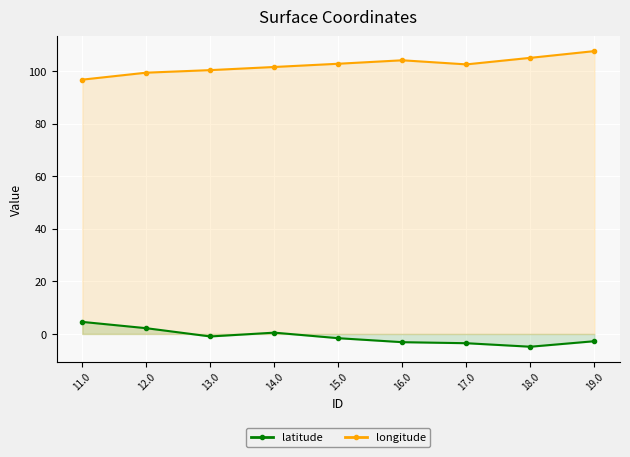

Reading left to right, transcribe all the data shown in this chart.

latitude: 4.6	2.2	-0.9	0.5	-1.6	-3.1	-3.5	-4.9	-2.8
longitude: 96.7	99.4	100.4	101.5	102.8	104.1	102.5	105.0	107.6